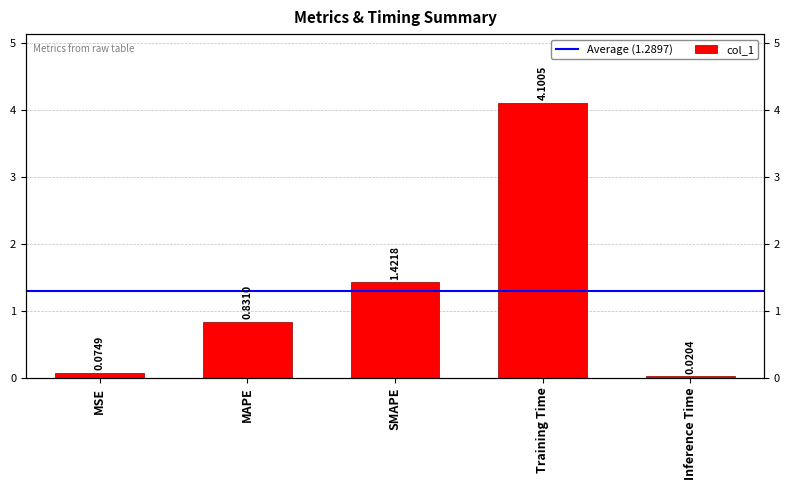

What is the difference between the values at Training Time and SMAPE?

2.7